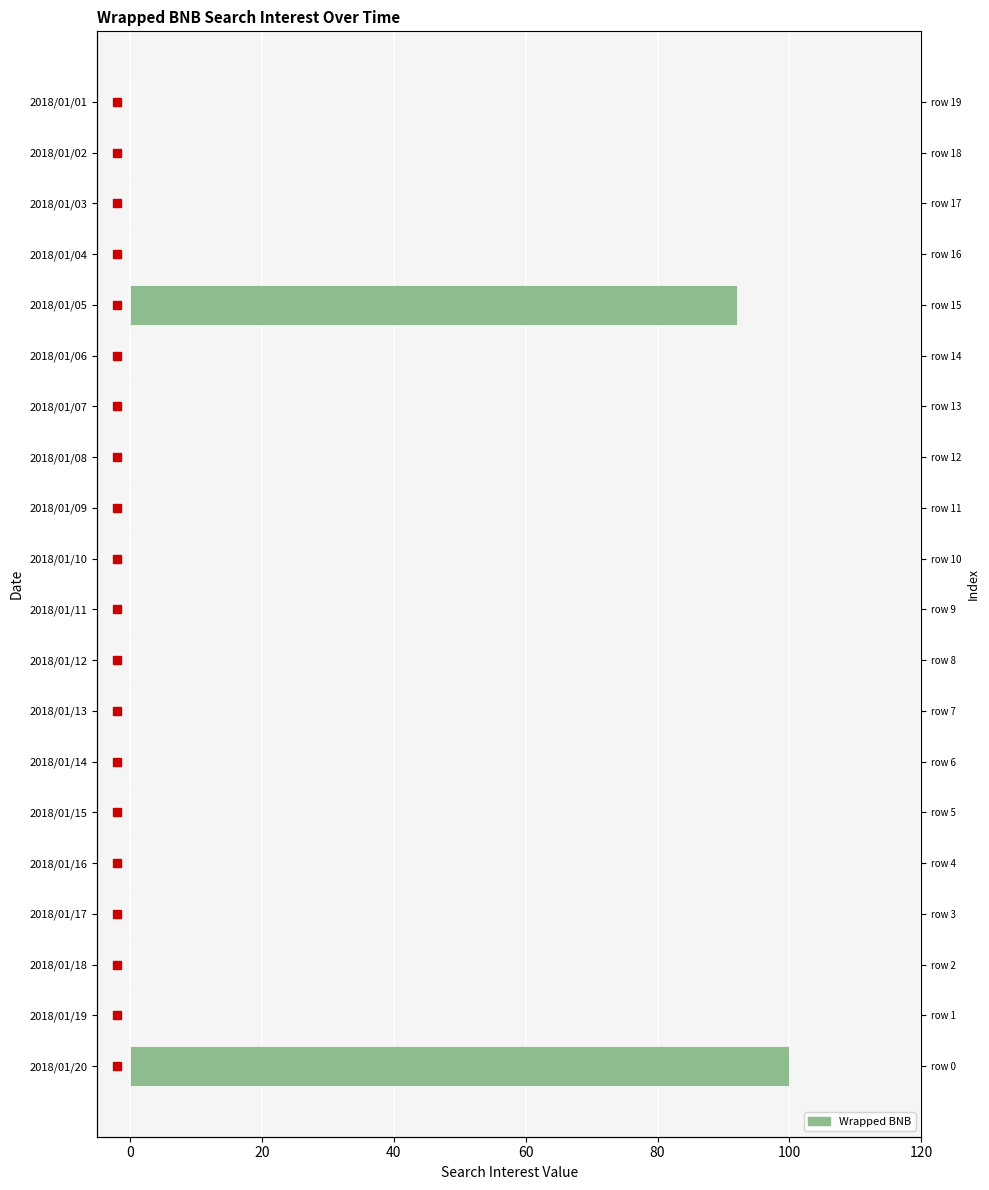

The value at 2018/01/03 is 0. True or false?

True